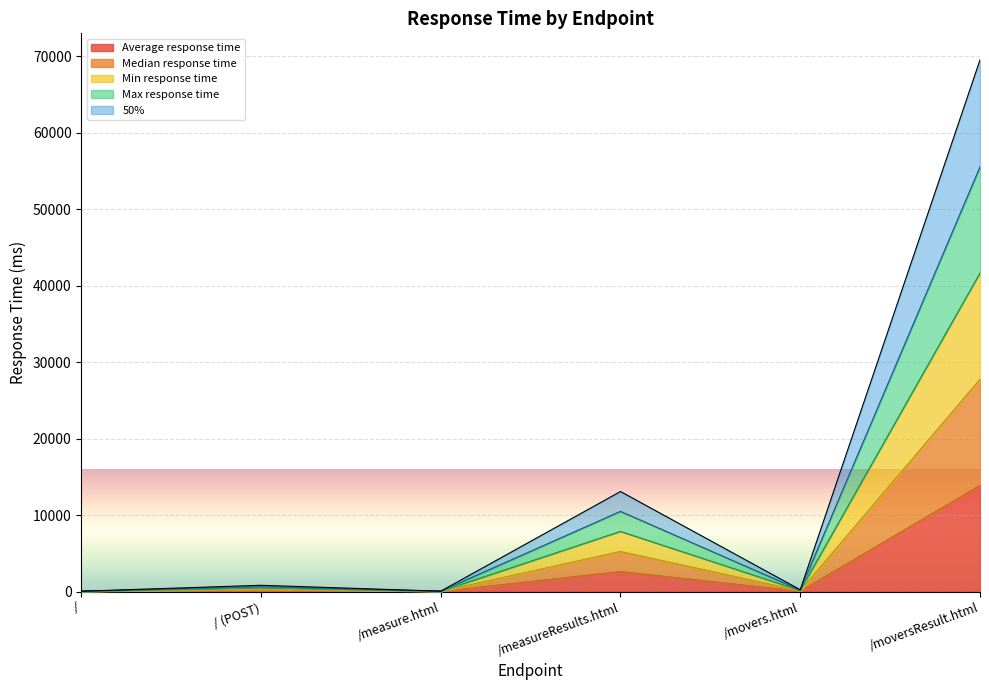

What is the label of the 3rd point from the left?

/measure.html